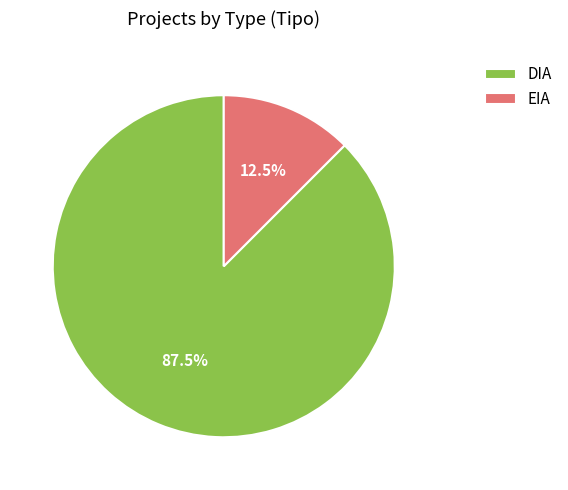

What is the majority slice?

DIA